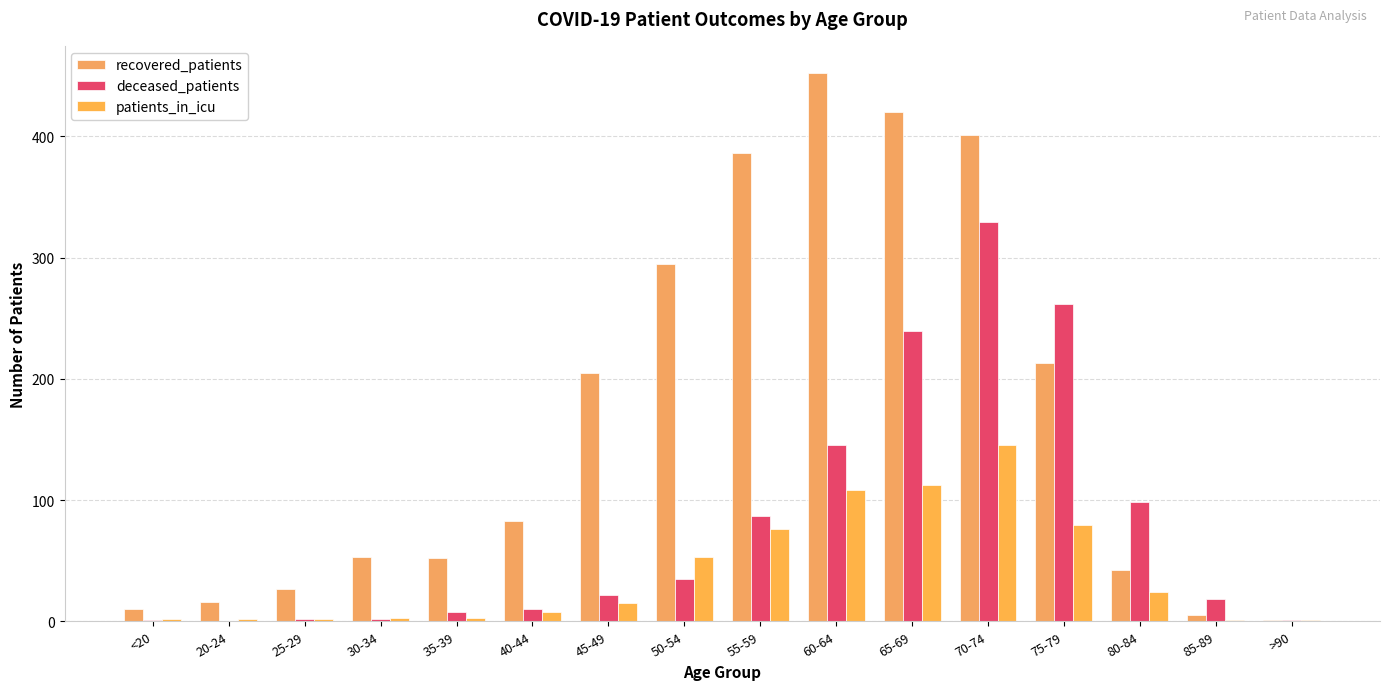

Are the bars grouped side by side (vs. stacked)?

Yes